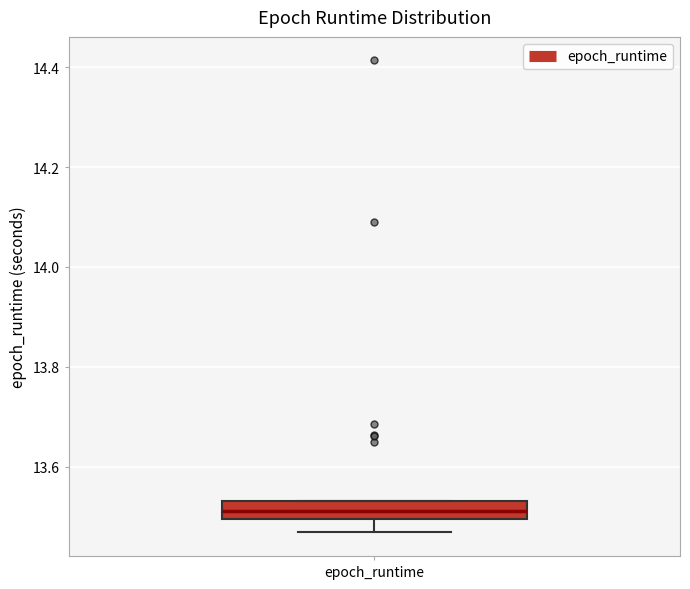

Transcribe this box plot: give where the median line is, the range the box spans, and where the two whiskers end, as read against the y-axis. The values are not printed on the chart, so give them approximately, as read against the axis.

median 13.52, box 13.50 to 13.54, whiskers 13.46 to 13.54